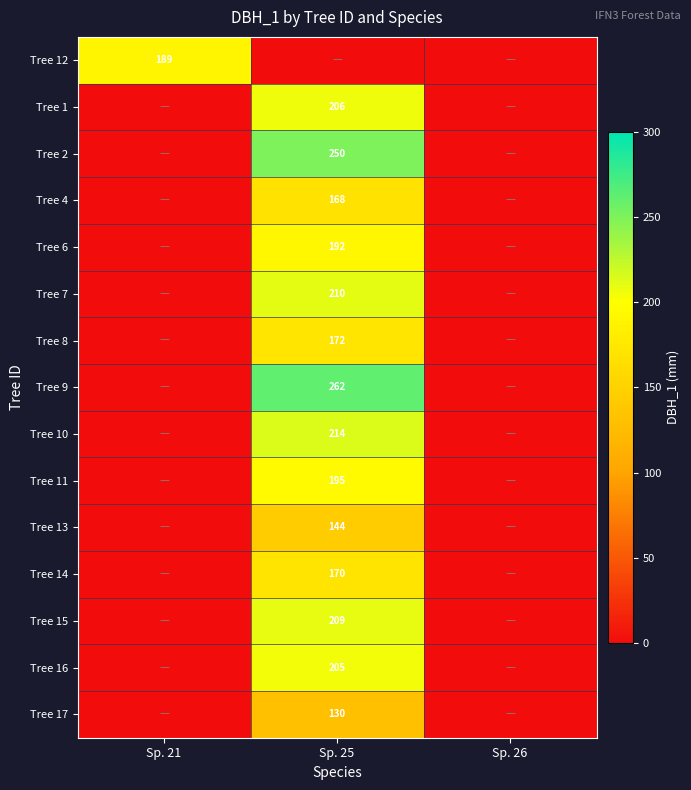

The value of Tree 11 at Sp. 25 is 334. True or false?

False